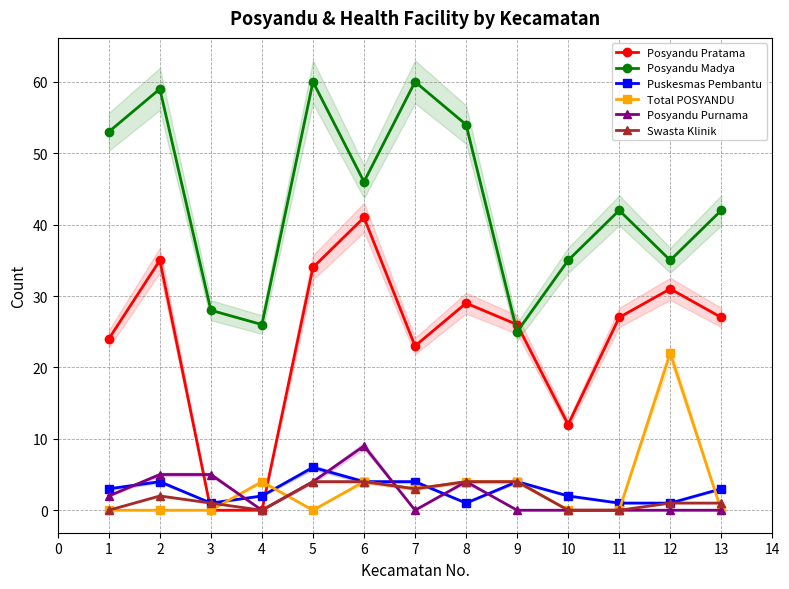

True or false: Puskesmas Pembantu and Swasta Klinik cross at least once.

True